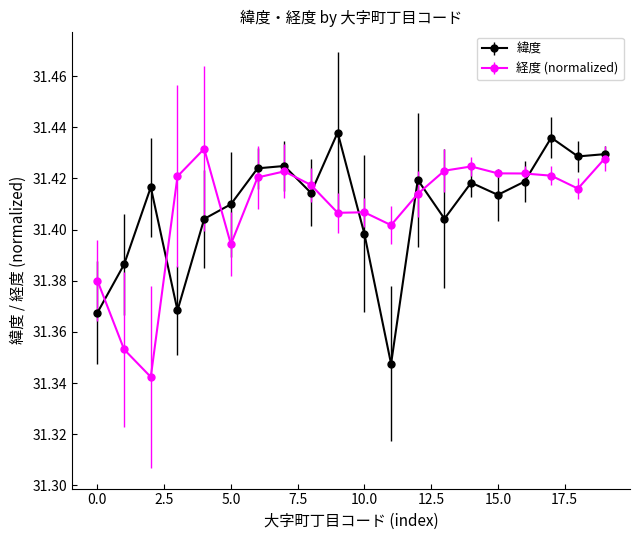

Count the 緯度 values in the range 31 to 32.

20